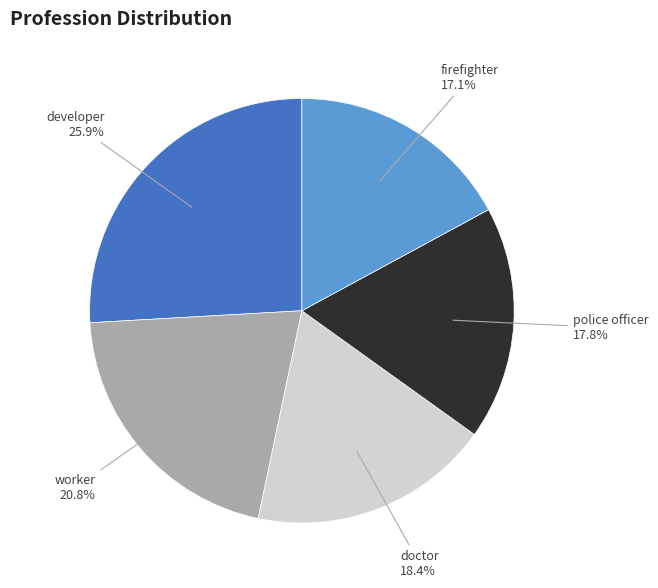

What is the largest slice in the pie chart?

developer